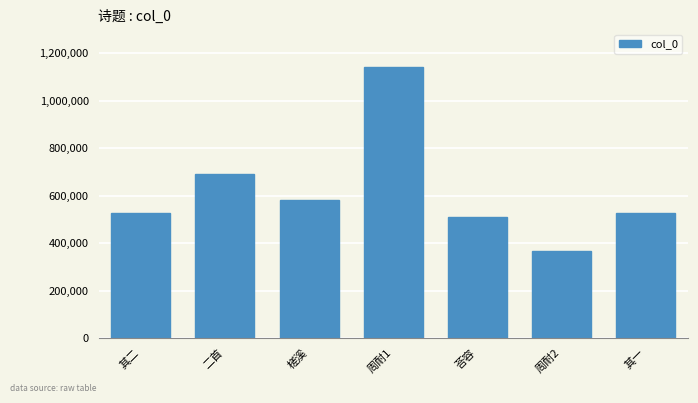

The value at 周耐1 is 1142165. True or false?

True